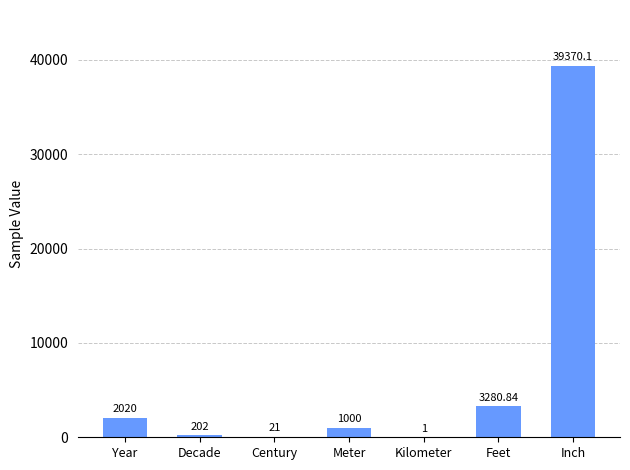

Are the bars horizontal?

No